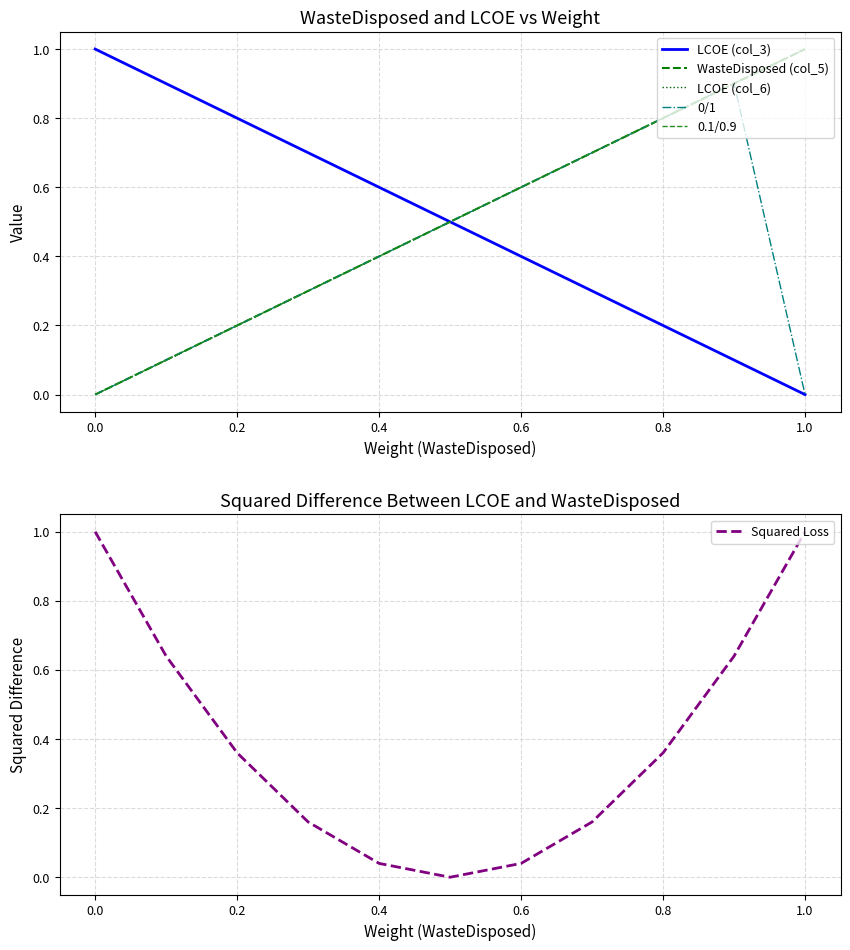

What is the difference between the maximum and minimum values in the 0.1/0.9 series?

1.0